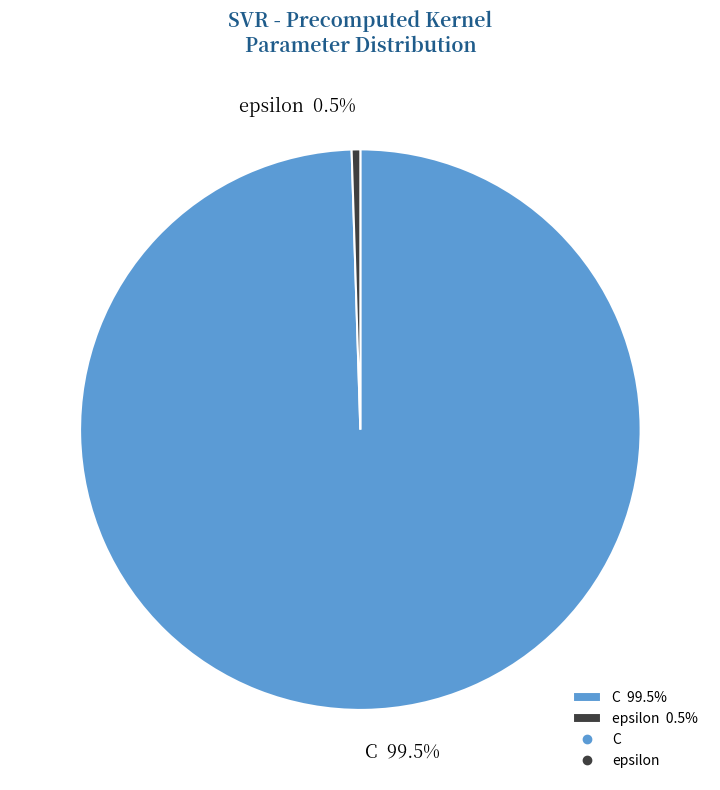

To the nearest percent, what is the average slice percentage?

50%